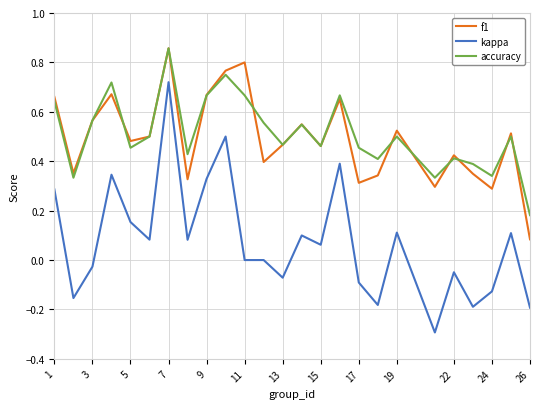

At how many categories does at least one series exceed 0?

25